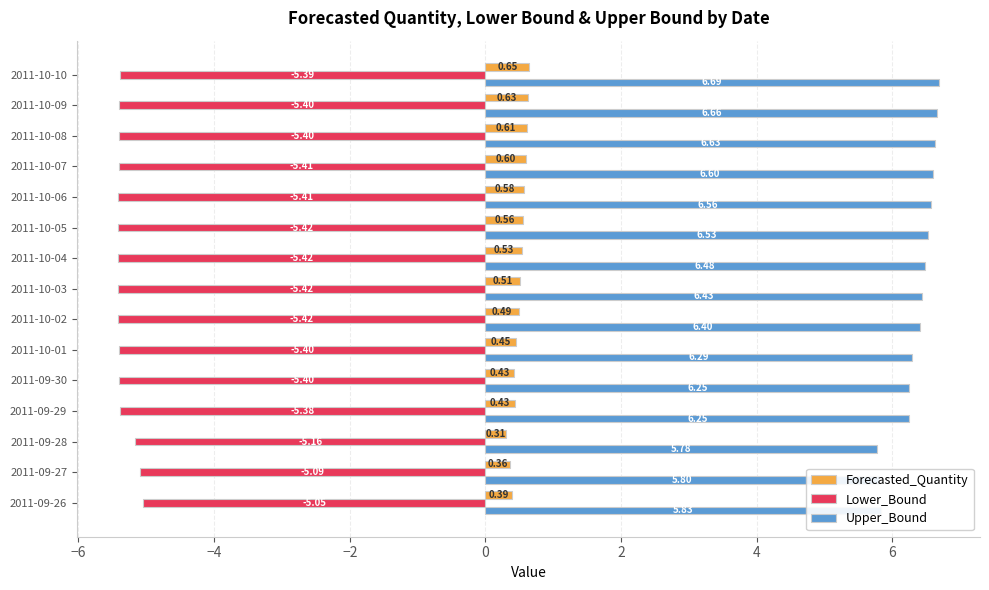

Which series changed the most between 2011-10-03 and 2011-10-05?

Upper_Bound